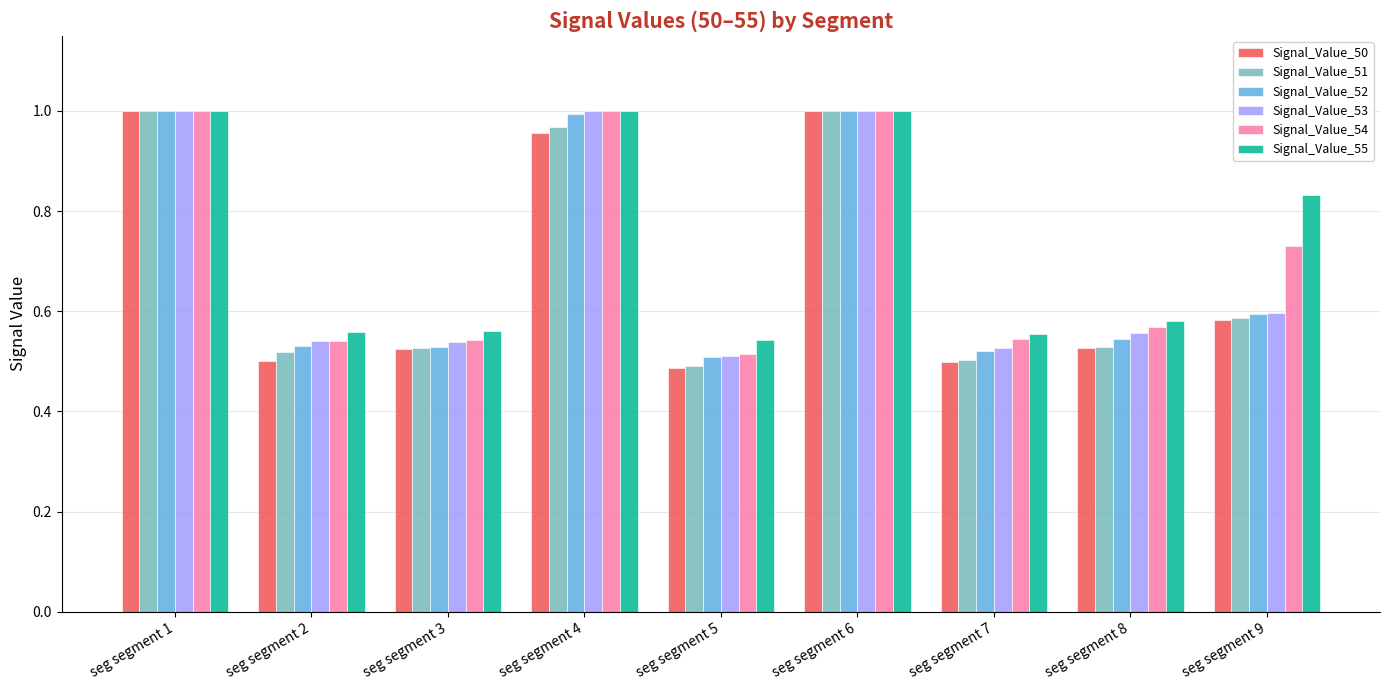

Is the value of Signal_Value_54 at seg segment 9 greater than the value of Signal_Value_53 at seg segment 5?

Yes